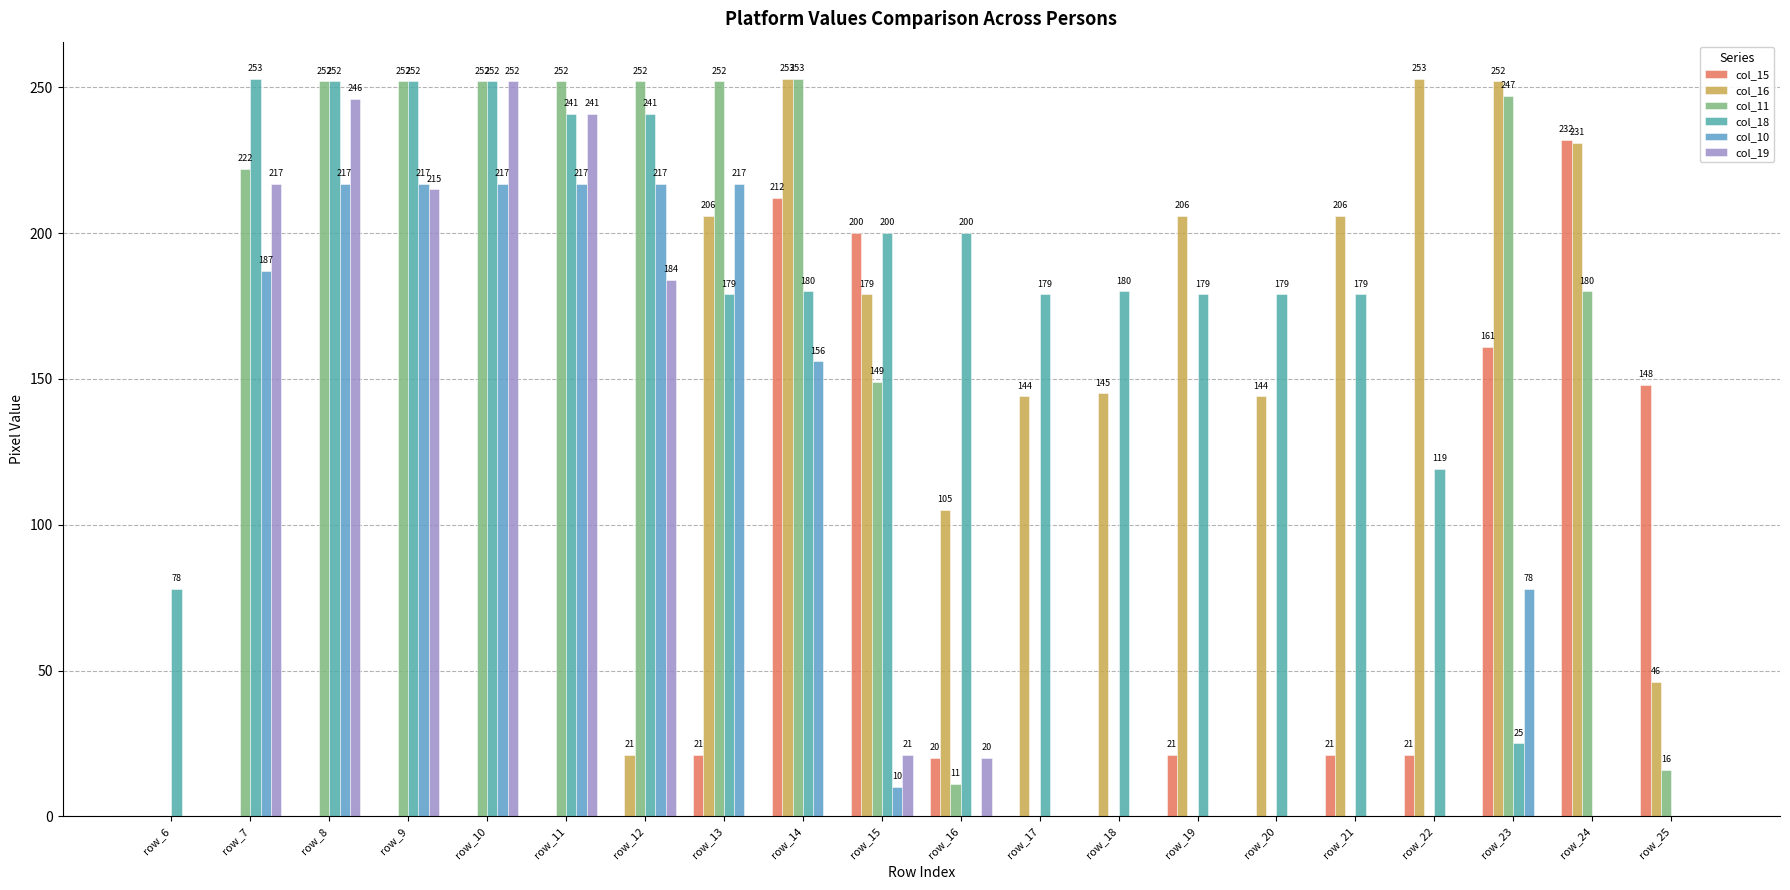

Where does the col_10 series first go above 10?

row_7